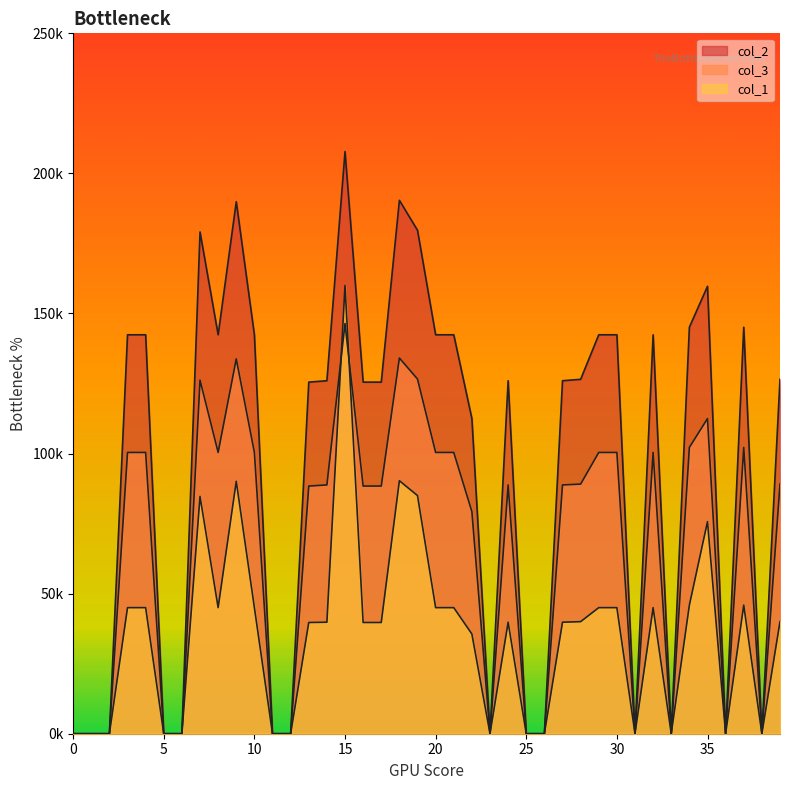

Between 2 and 12, which series saw the biggest shift?

col_2